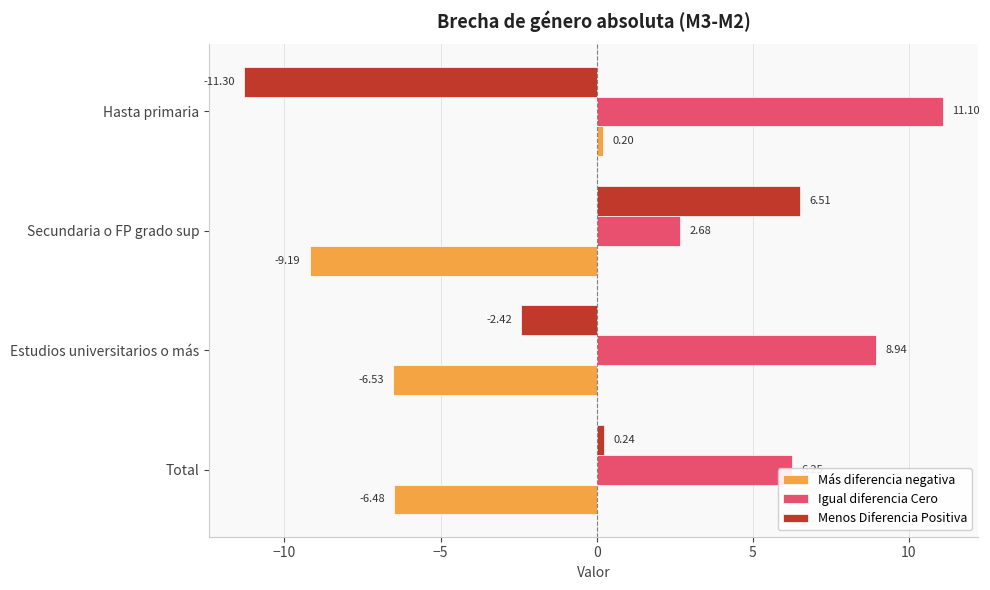

Between Estudios universitarios o más and Hasta primaria, which series saw the biggest shift?

Menos Diferencia Positiva